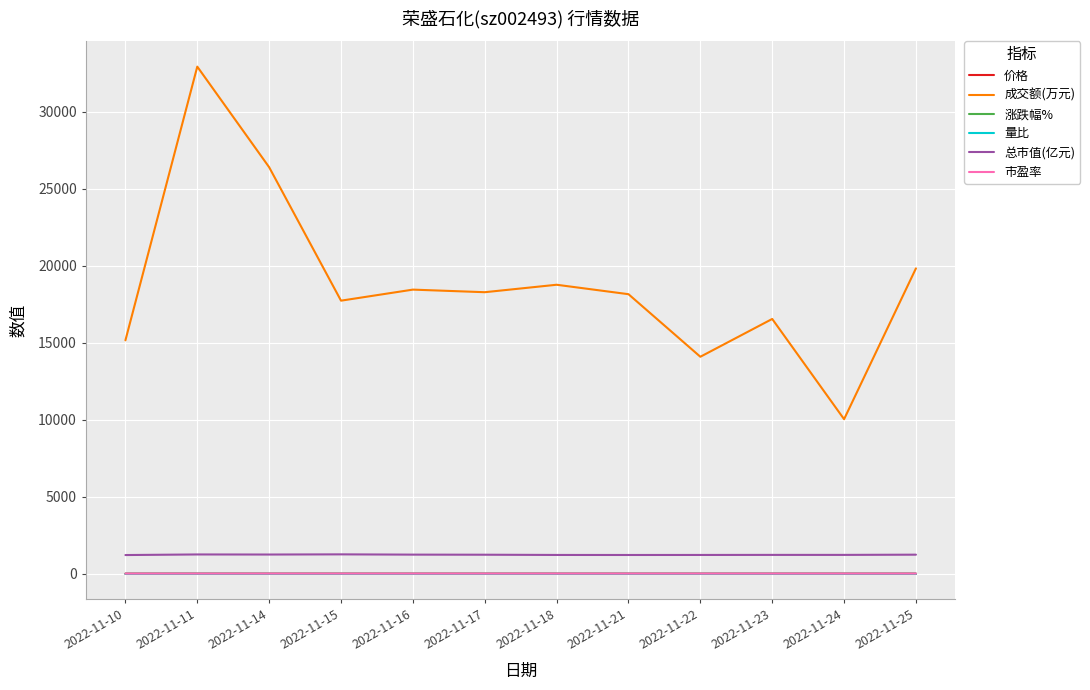

The value of 价格 at 2022-11-15 is 12.5. True or false?

True